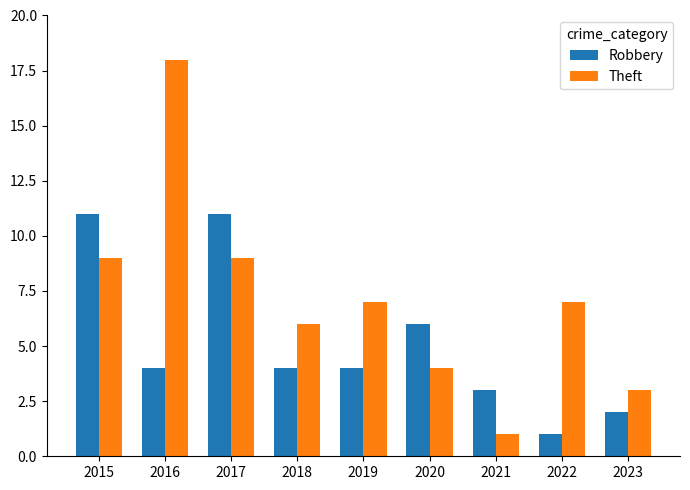

Are the bars horizontal?

No